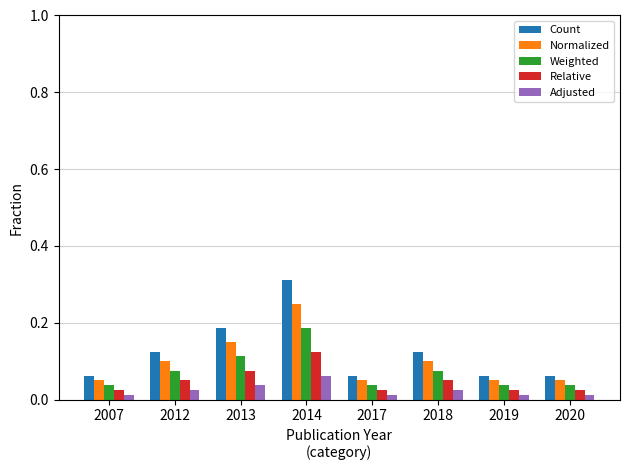

Which series has the widest spread of values?

Count